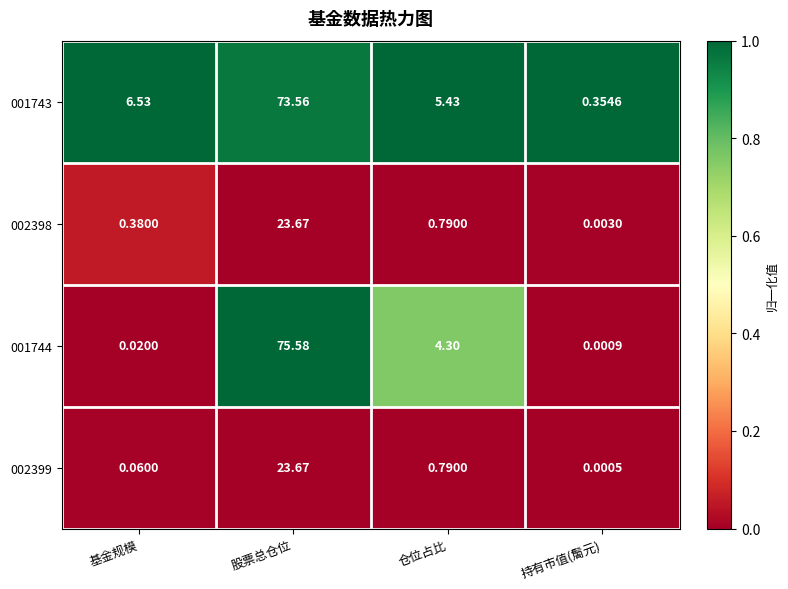

At which label does 002398 reach its peak?

股票总仓位